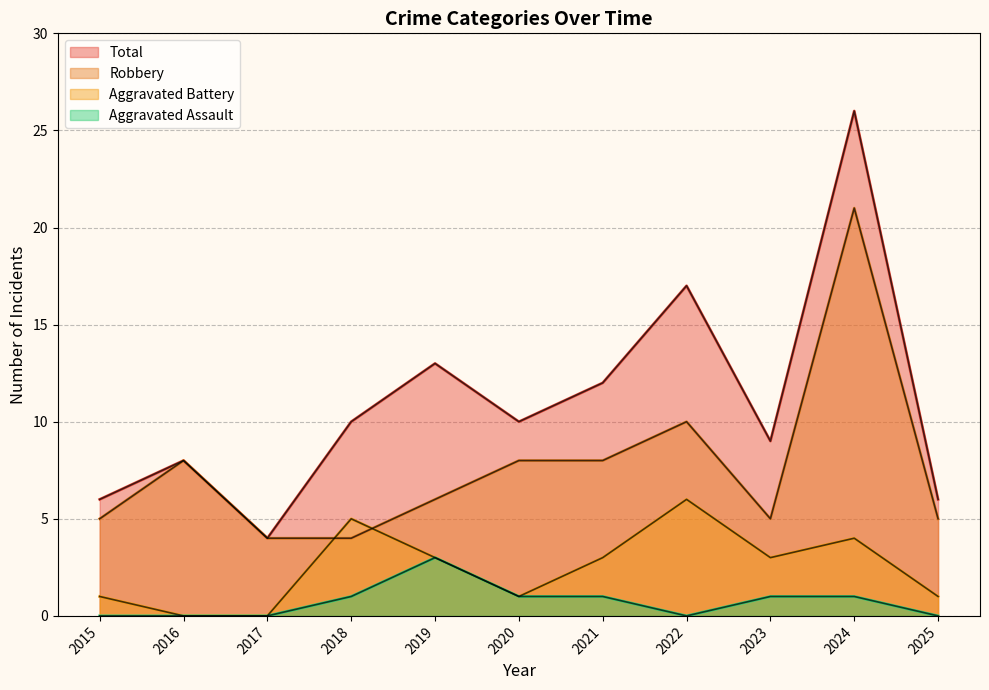

Reading right to left, transcribe all the data shown in this chart.

Robbery: 2025=5	2024=21	2023=5	2022=10	2021=8	2020=8	2019=6	2018=4	2017=4	2016=8	2015=5
Aggravated Battery: 2025=1	2024=4	2023=3	2022=6	2021=3	2020=1	2019=3	2018=5	2017=0	2016=0	2015=1
Aggravated Assault: 2025=0	2024=1	2023=1	2022=0	2021=1	2020=1	2019=3	2018=1	2017=0	2016=0	2015=0
Total: 2025=6	2024=26	2023=9	2022=17	2021=12	2020=10	2019=13	2018=10	2017=4	2016=8	2015=6